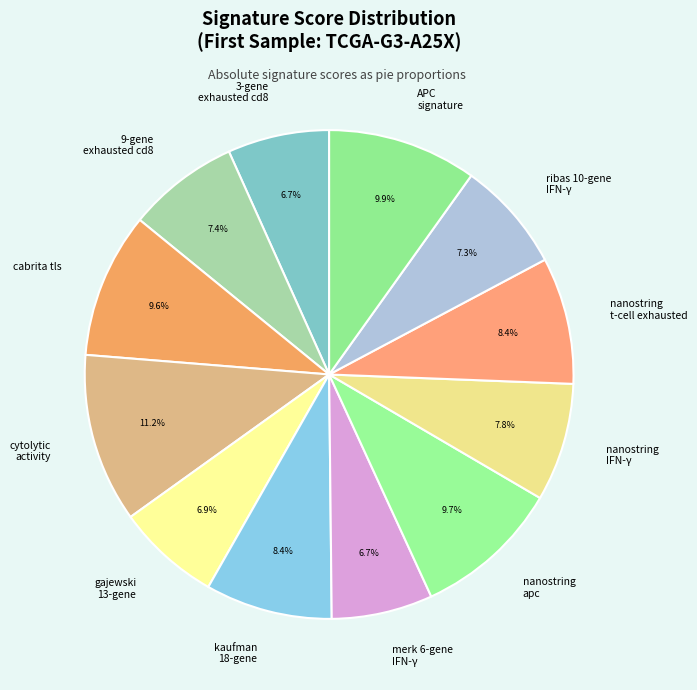

What is the largest slice in the pie chart?

cytolytic activity